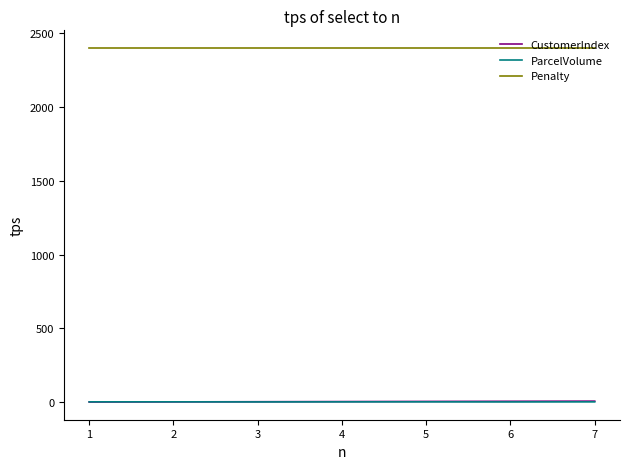

True or false: Penalty and CustomerIndex cross at least once.

False